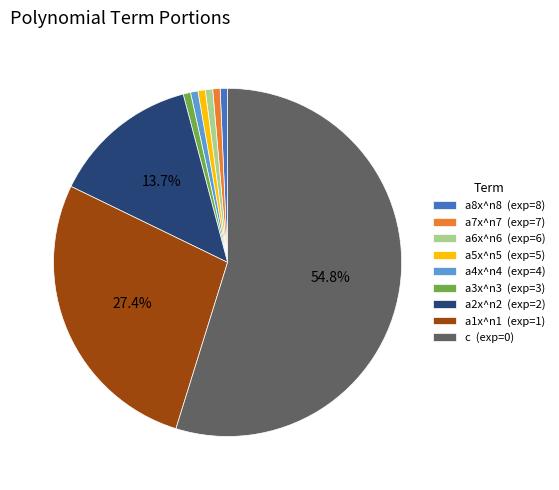

To the nearest percent, what portion does c represent?

55%